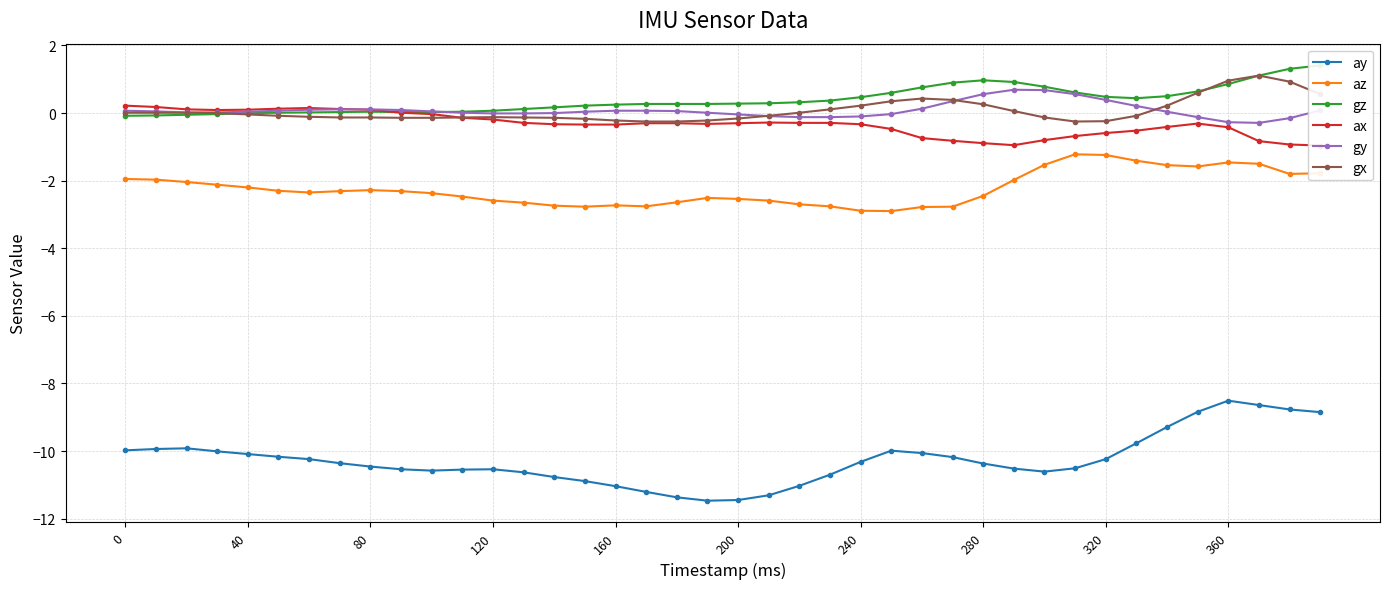

Reading left to right, what are all the values shown in this chart?

ay: -10.0	-9.9	-9.9	-10.0	-10.1	-10.2	-10.2	-10.4	-10.5	-10.5	-10.6	-10.6	-10.5	-10.6	-10.8	-10.9	-11.0	-11.2	-11.4	-11.5	-11.4	-11.3	-11.0	-10.7	-10.3	-10.0	-10.1	-10.2	-10.4	-10.5	-10.6	-10.5	-10.2	-9.8	-9.3	-8.8	-8.5	-8.6	-8.8	-8.8
az: -1.9	-2.0	-2.0	-2.1	-2.2	-2.3	-2.4	-2.3	-2.3	-2.3	-2.4	-2.5	-2.6	-2.6	-2.7	-2.8	-2.7	-2.8	-2.6	-2.5	-2.5	-2.6	-2.7	-2.8	-2.9	-2.9	-2.8	-2.8	-2.5	-2.0	-1.5	-1.2	-1.2	-1.4	-1.5	-1.6	-1.5	-1.5	-1.8	-1.8
gz: -0.1	-0.1	-0.1	-0.0	-0.0	0.0	0.0	0.0	0.0	0.0	0.0	0.0	0.1	0.1	0.2	0.2	0.2	0.3	0.3	0.3	0.3	0.3	0.3	0.4	0.5	0.6	0.8	0.9	1.0	0.9	0.8	0.6	0.5	0.4	0.5	0.6	0.9	1.1	1.3	1.4
ax: 0.2	0.2	0.1	0.1	0.1	0.1	0.1	0.1	0.1	0.0	-0.0	-0.1	-0.2	-0.3	-0.3	-0.3	-0.3	-0.3	-0.3	-0.3	-0.3	-0.3	-0.3	-0.3	-0.3	-0.5	-0.7	-0.8	-0.9	-0.9	-0.8	-0.7	-0.6	-0.5	-0.4	-0.3	-0.4	-0.8	-0.9	-1.0
gy: 0.1	0.1	0.0	0.0	0.0	0.1	0.1	0.1	0.1	0.1	0.1	0.0	-0.0	-0.0	0.0	0.0	0.1	0.1	0.1	0.0	-0.0	-0.1	-0.1	-0.1	-0.1	-0.0	0.1	0.3	0.6	0.7	0.7	0.6	0.4	0.2	0.0	-0.1	-0.3	-0.3	-0.1	0.1
gx: 0.0	0.0	0.0	-0.0	-0.0	-0.1	-0.1	-0.1	-0.1	-0.1	-0.1	-0.1	-0.1	-0.1	-0.1	-0.2	-0.2	-0.2	-0.2	-0.2	-0.2	-0.1	0.0	0.1	0.2	0.3	0.4	0.4	0.3	0.1	-0.1	-0.2	-0.2	-0.1	0.2	0.6	1.0	1.1	0.9	0.6